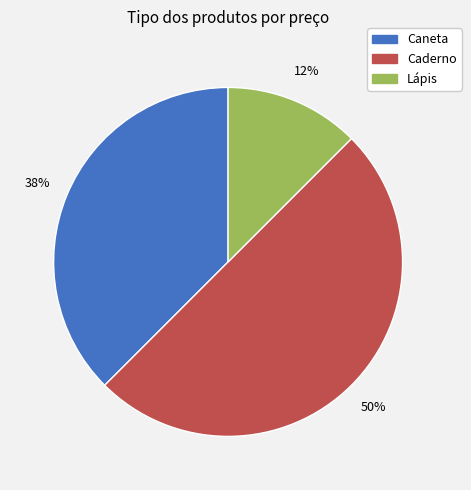

What is the ratio of the value at Caderno to the value at Caneta?

1.3